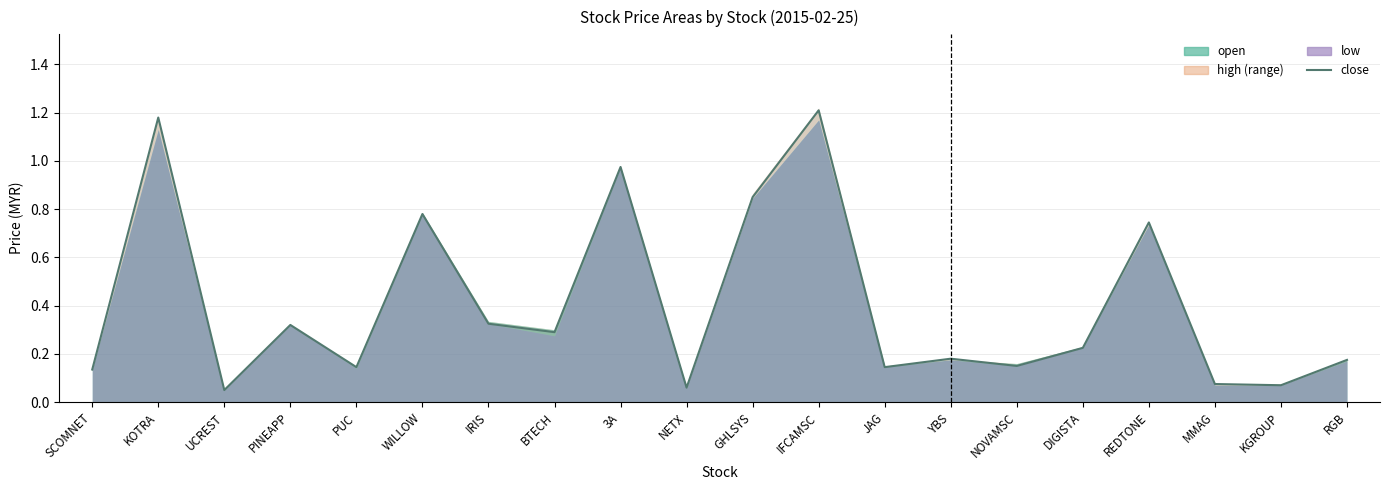

At which label is the value closest to 0?

UCREST